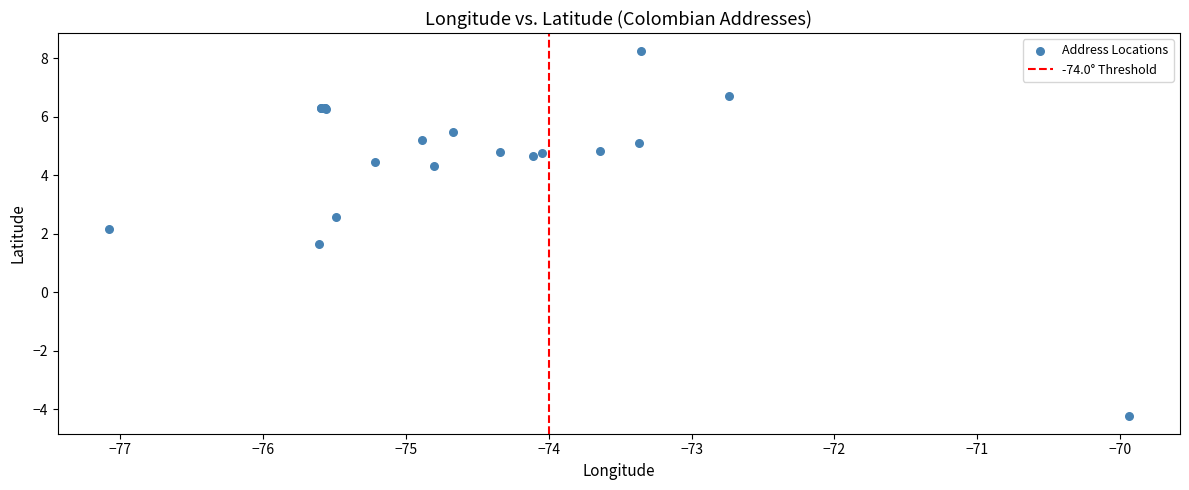

What Y value in the scatter plot is closest to 2?

2.1